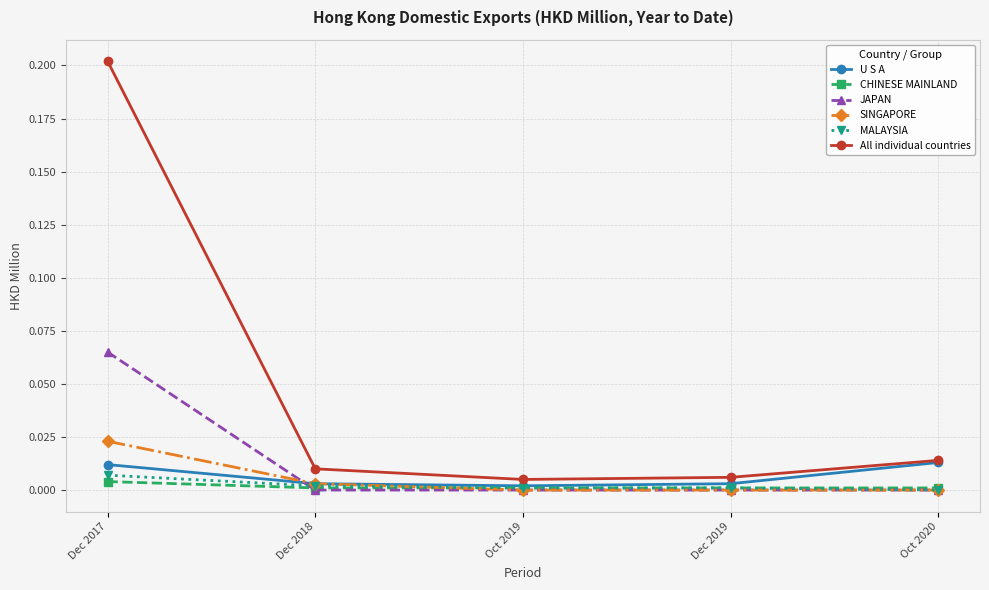

Which label corresponds to the largest value in the chart?

Dec 2017